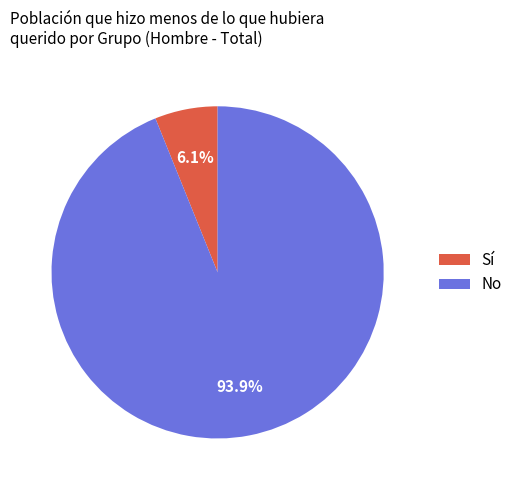

Rank the categories by value from highest to lowest.

No, Sí